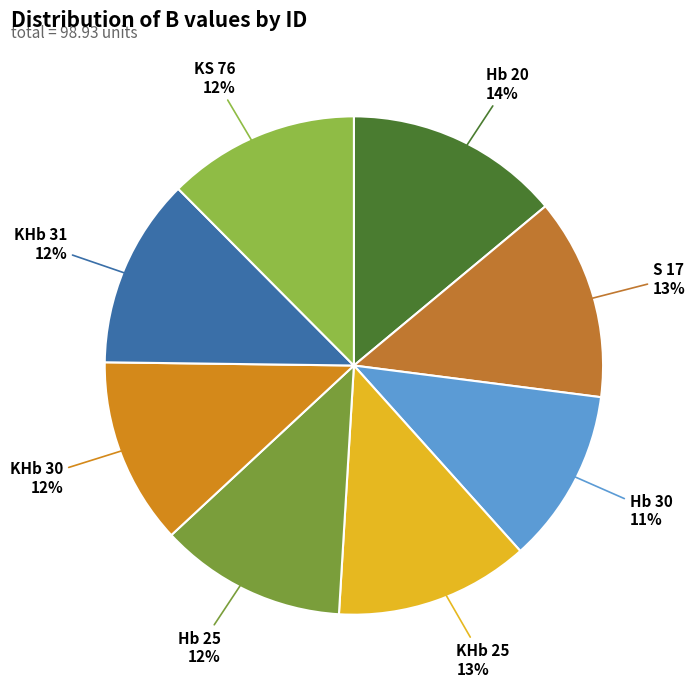

To the nearest percent, what portion does Hb 20 represent?

14%